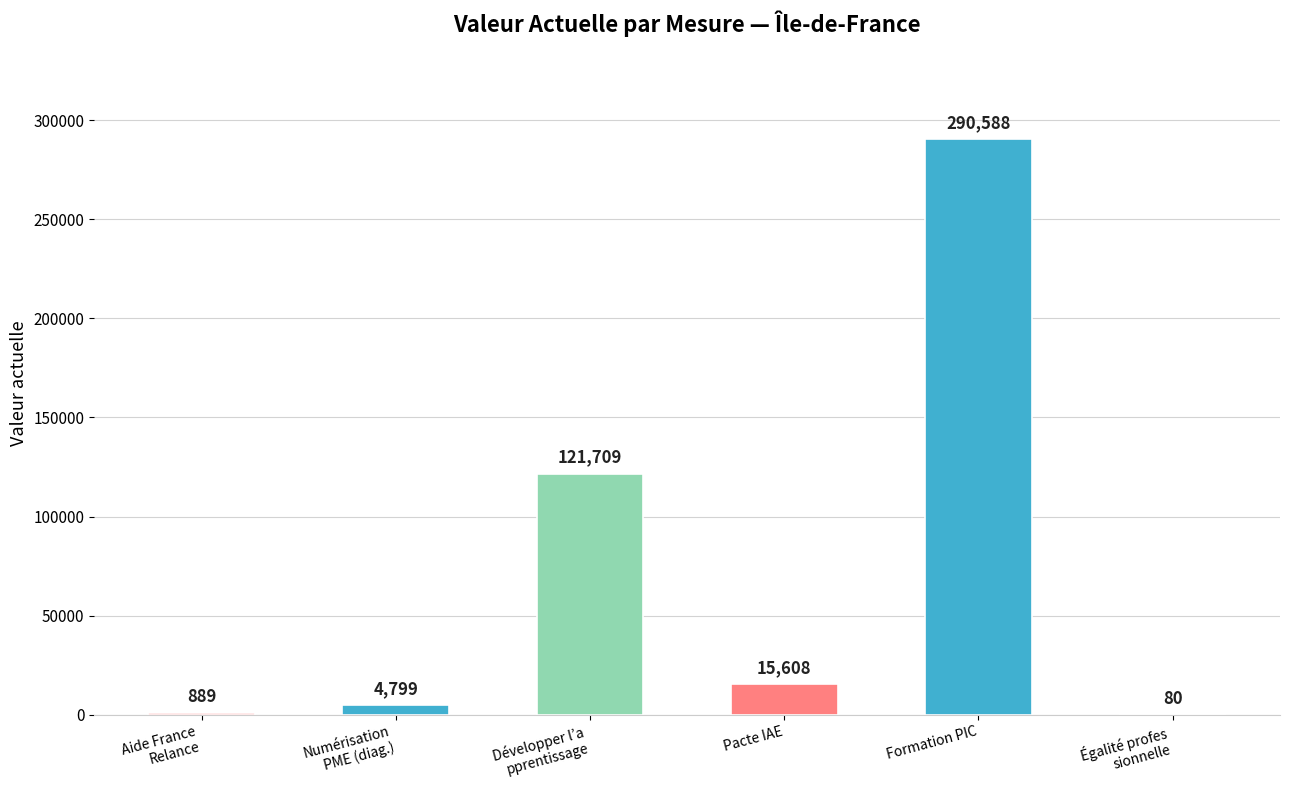

Which label corresponds to the largest value in the chart?

Formation PIC